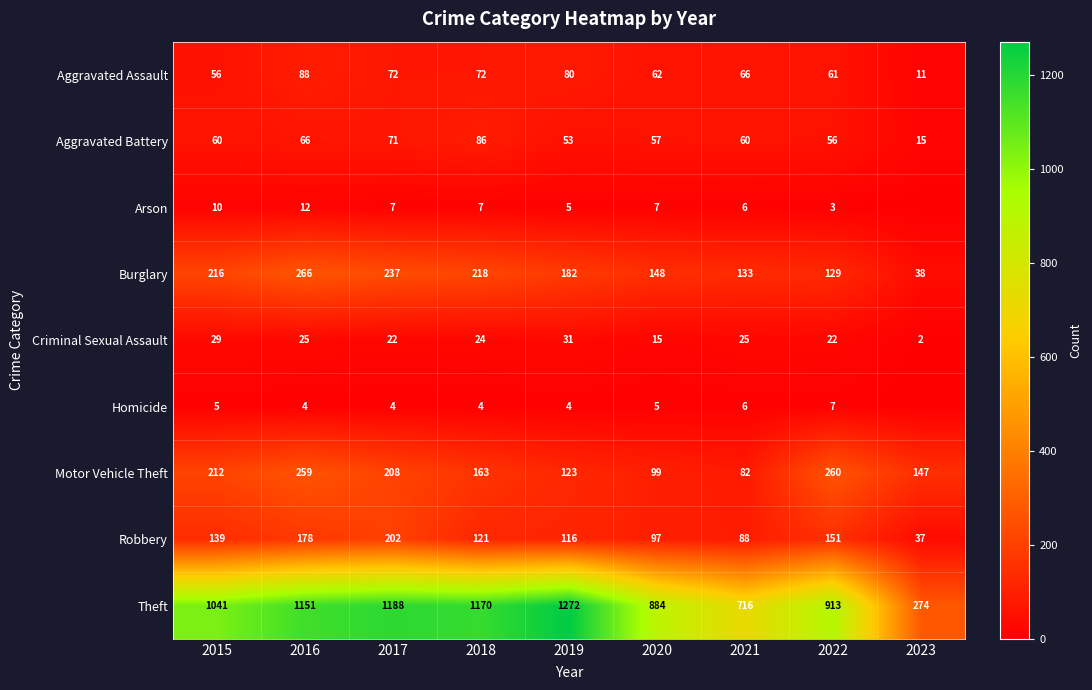

Which category has the lowest value in the Homicide series?

2023